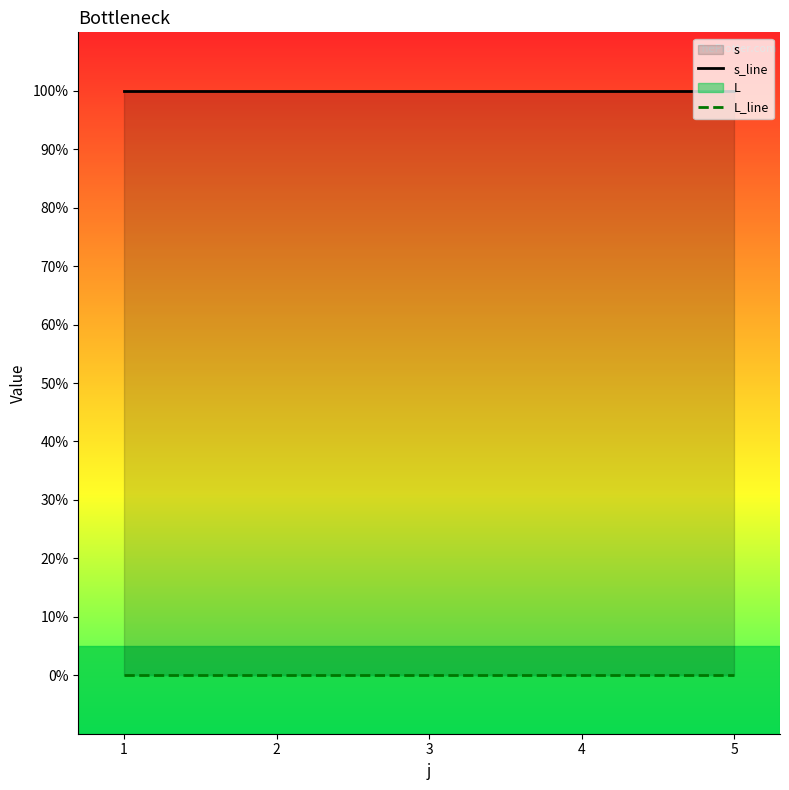

What is the average value of the s_line series?

1